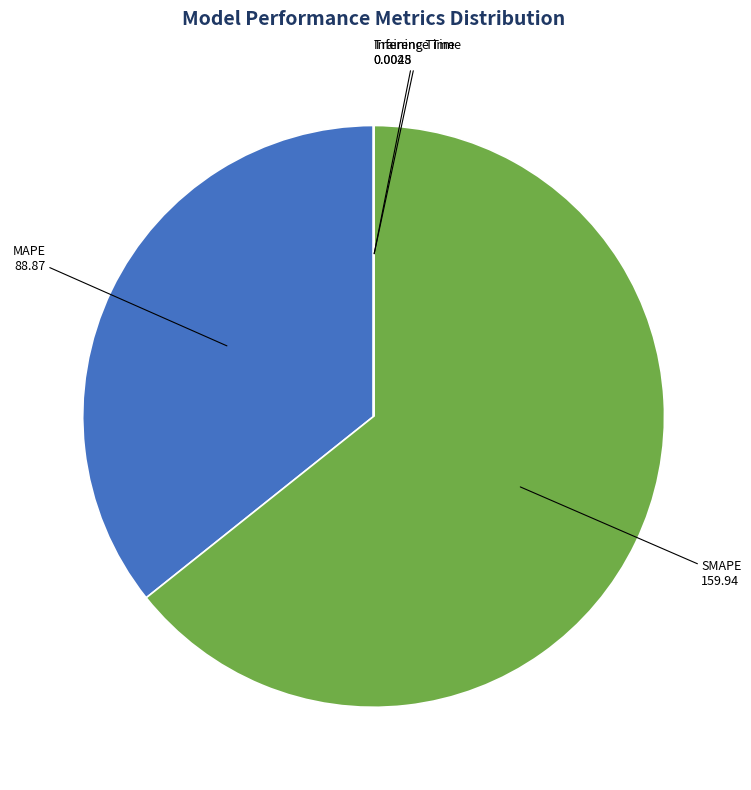

Which category accounts for the majority?

SMAPE